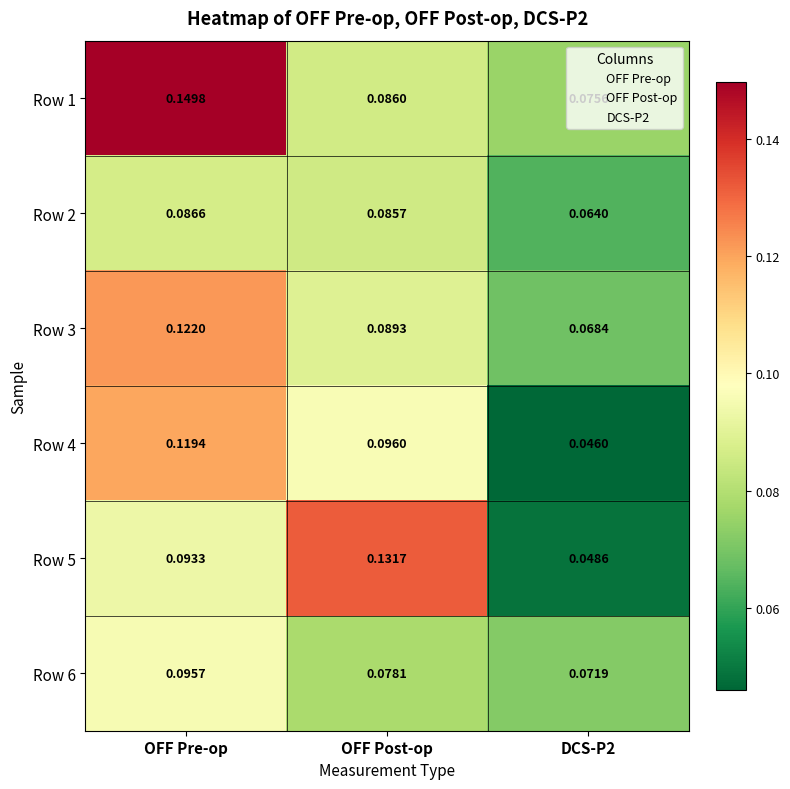

At which label does Row 4 reach its peak?

OFF Pre-op